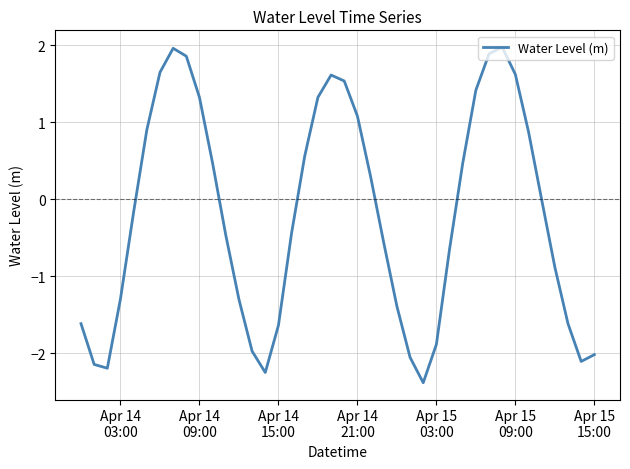

What is the greatest value displayed?

2.0